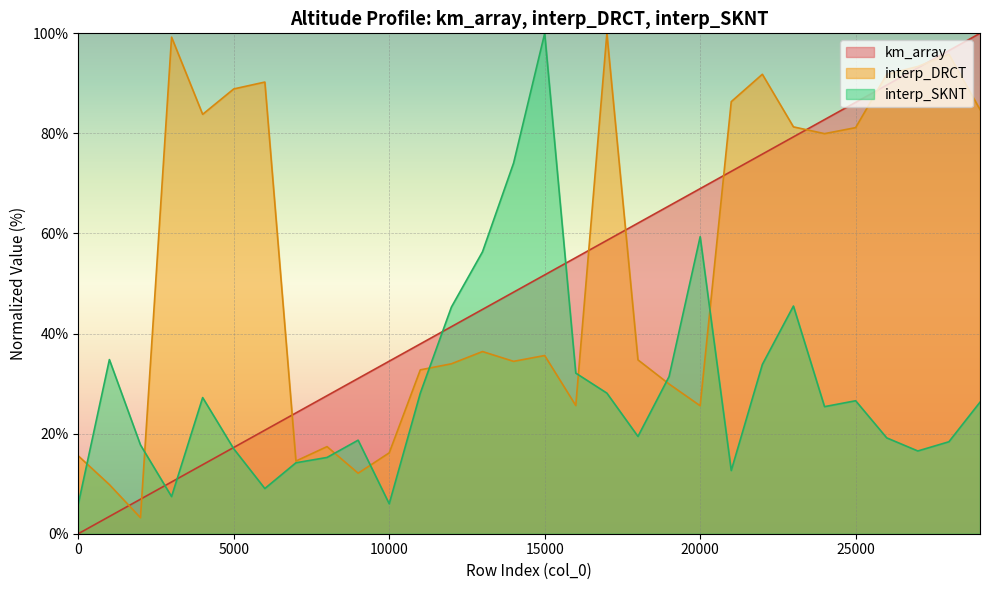

What is the average value of the km_array series?

50.0